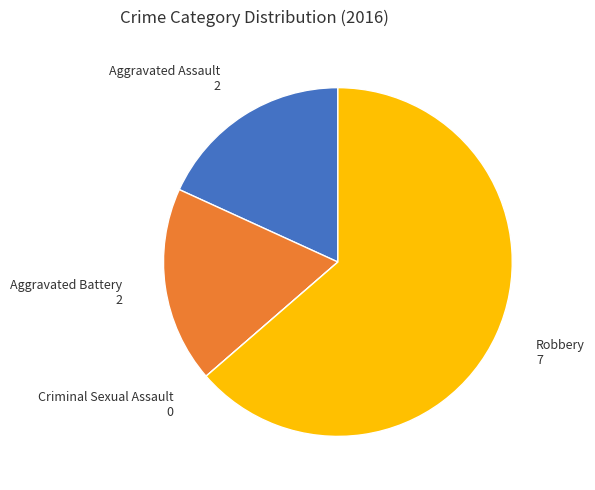

Is there a majority slice in this chart?

Yes